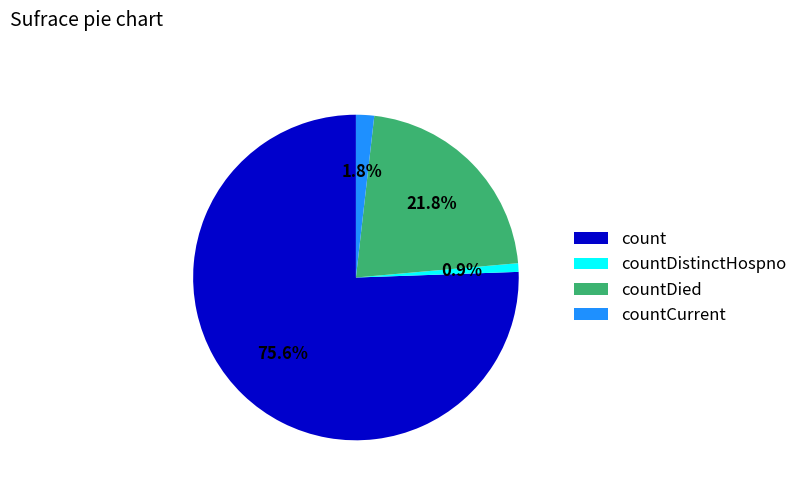

To the nearest percent, what percentage of the pie is countCurrent?

2%